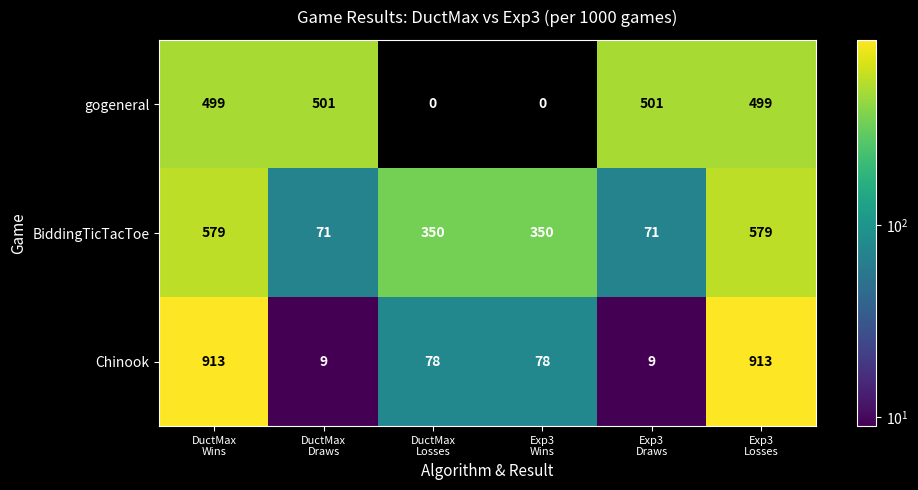

At DuctMax
Wins, list the series in order from largest to smallest.

Chinook, BiddingTicTacToe, gogeneral